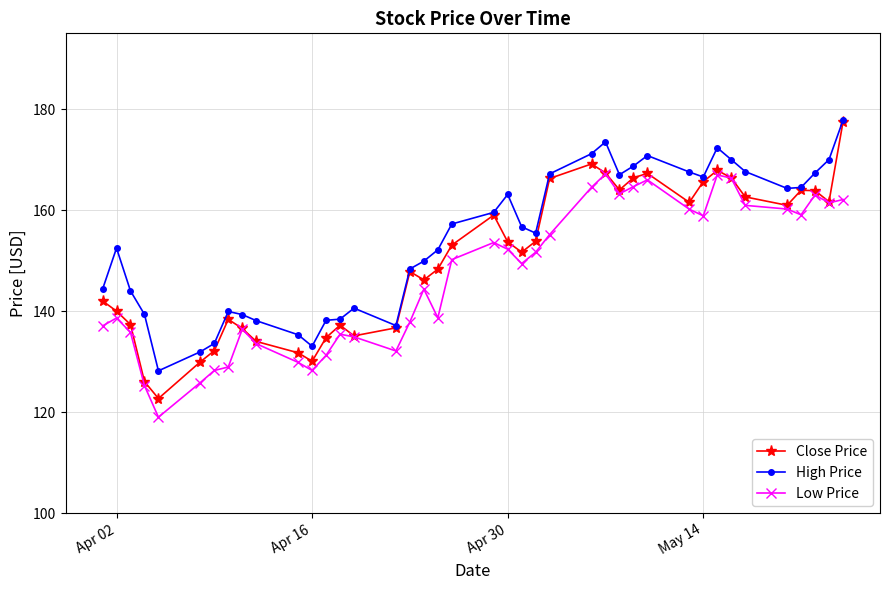

List the series in order of their overall mean, highest first.

High Price, Close Price, Low Price